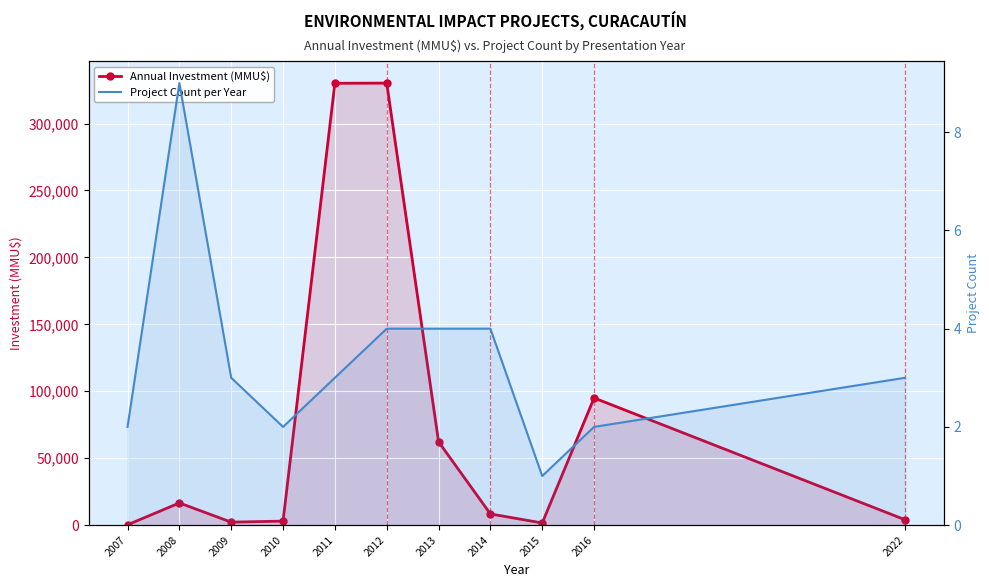

Reading left to right, extract all data points from this chart.

Annual Investment (MMU$): 244	16573	2228	3000	330080	330220	62289	8370	1600	95000	4000
Project Count per Year: 2	9	3	2	3	4	4	4	1	2	3